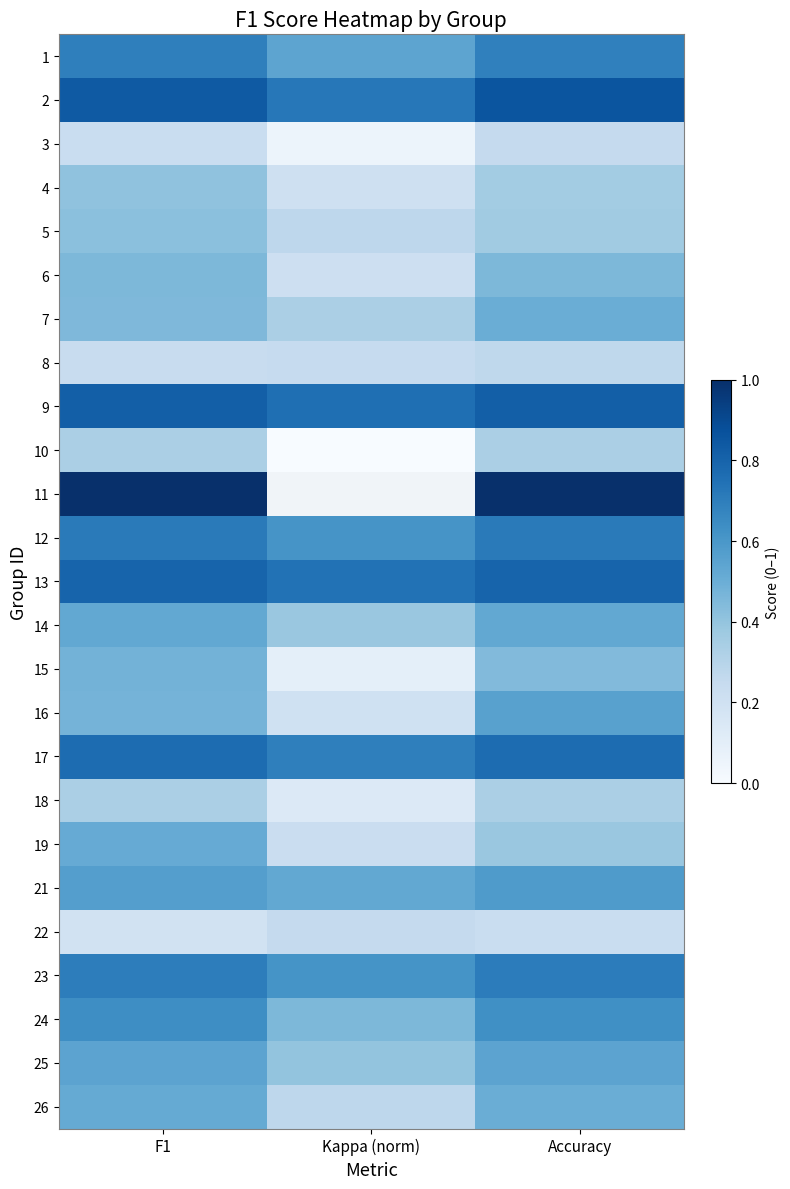

Which category has the lowest value in the 22 series?

F1